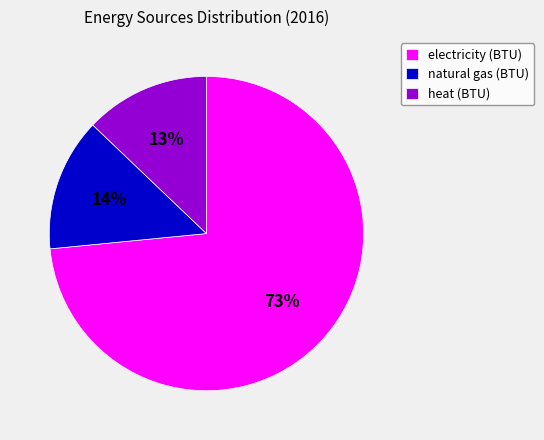

Is the sum of electricity (BTU) and heat (BTU) greater than half?

Yes